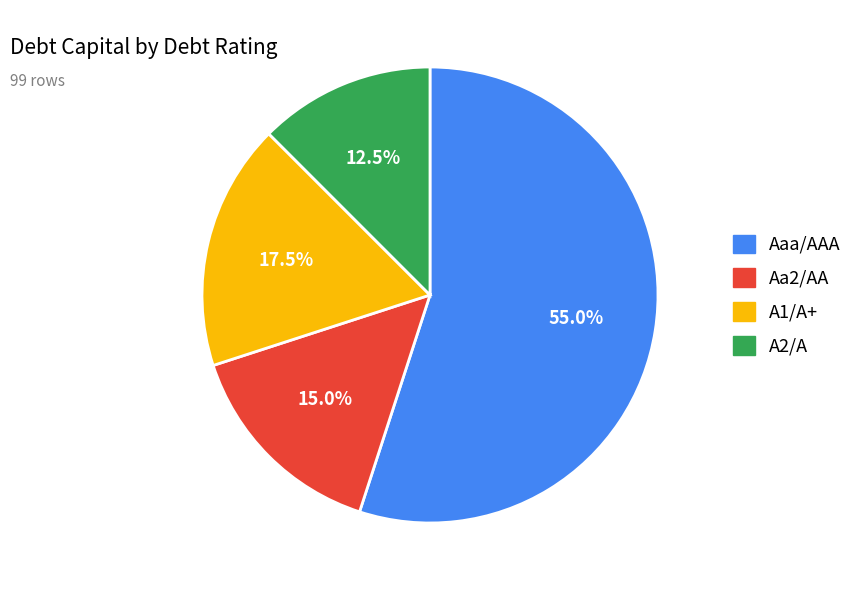

How many segments does this pie chart have?

4